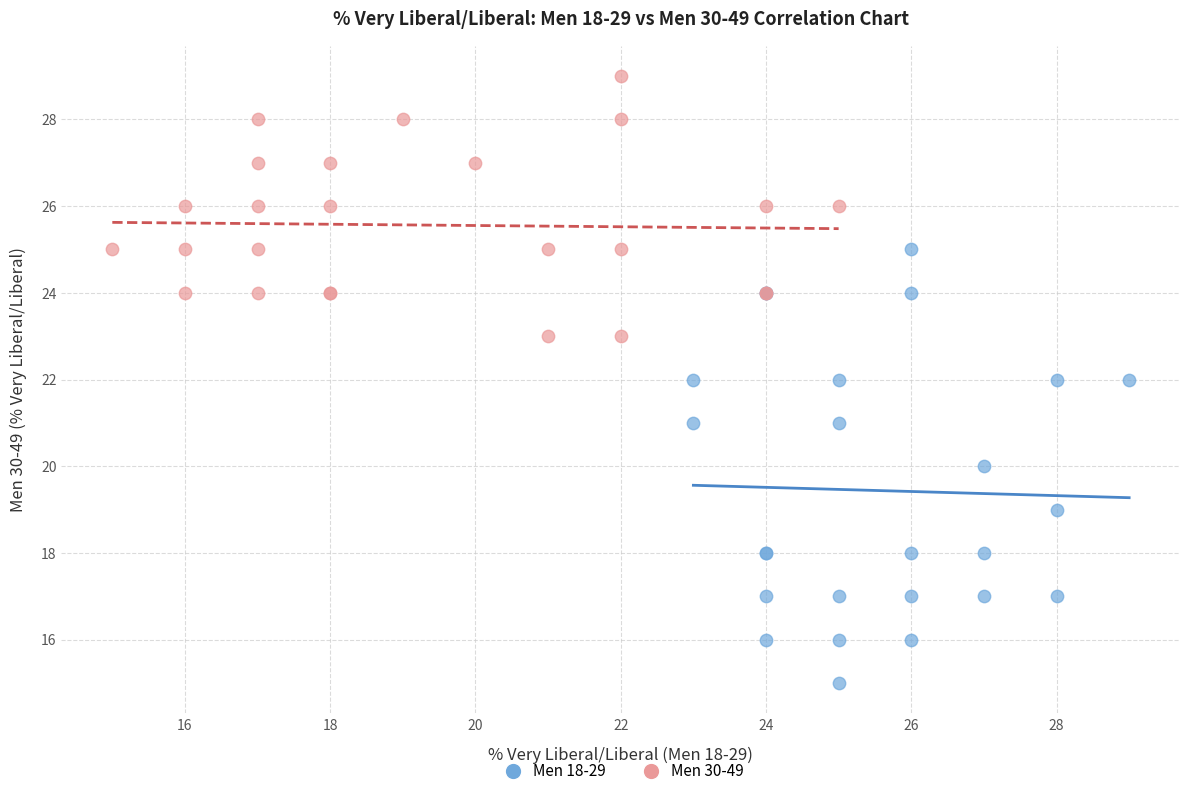

Which series contains the highest Y value?

Men 30-49